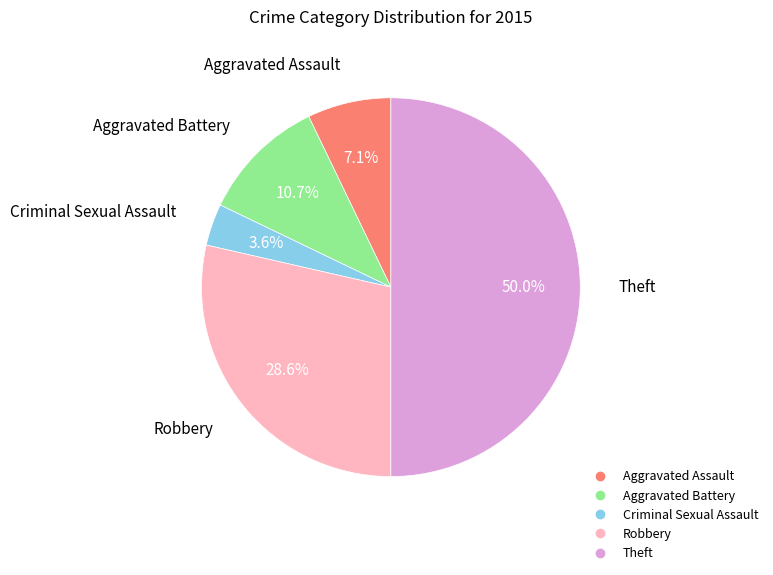

Rank the categories by value from lowest to highest.

Criminal Sexual Assault, Aggravated Assault, Aggravated Battery, Robbery, Theft